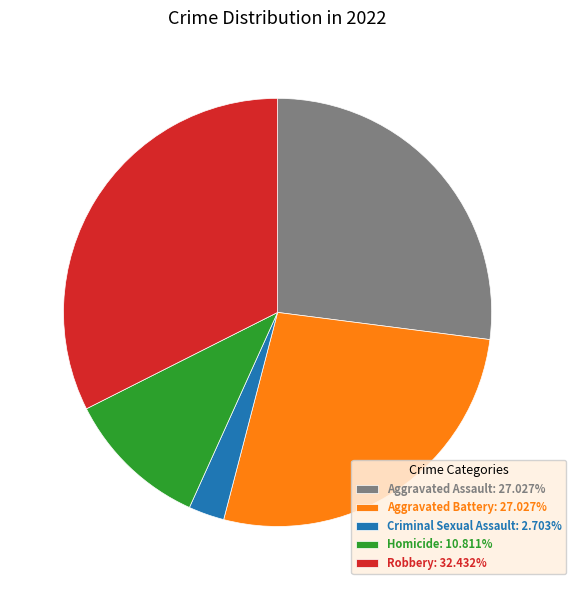

Does Homicide account for over 50% of the chart?

No